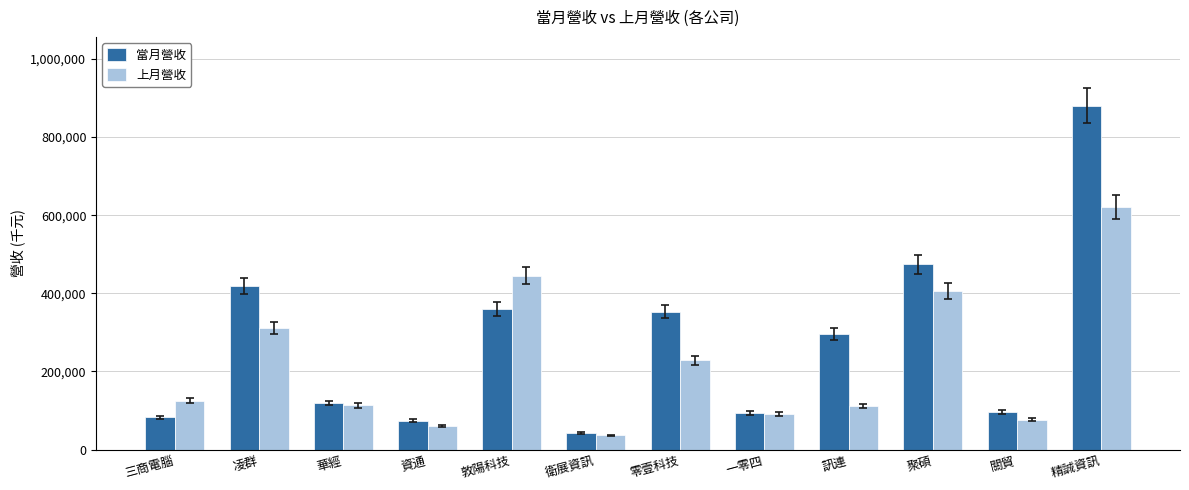

Where is 當月營收 nearest to the value 461887?

聚碩